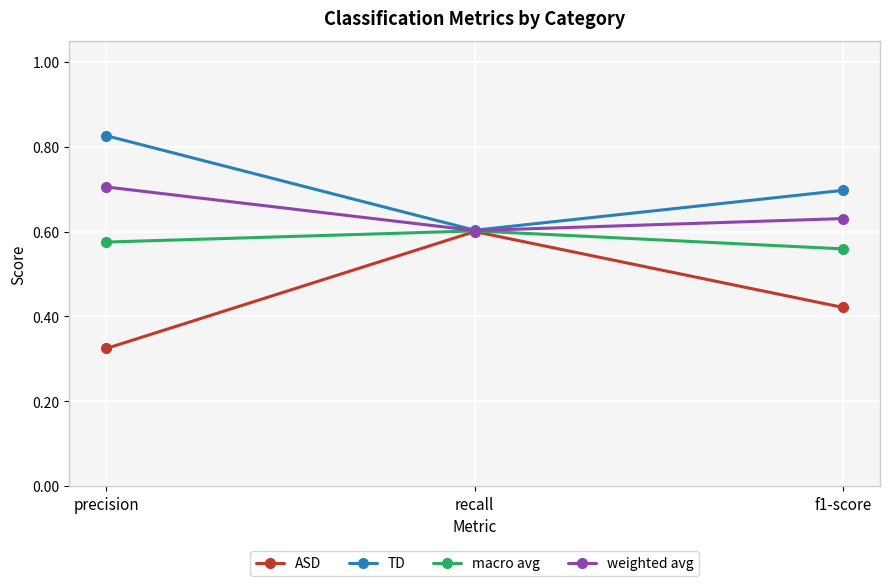

How many macro avg values are between 0 and 1?

3